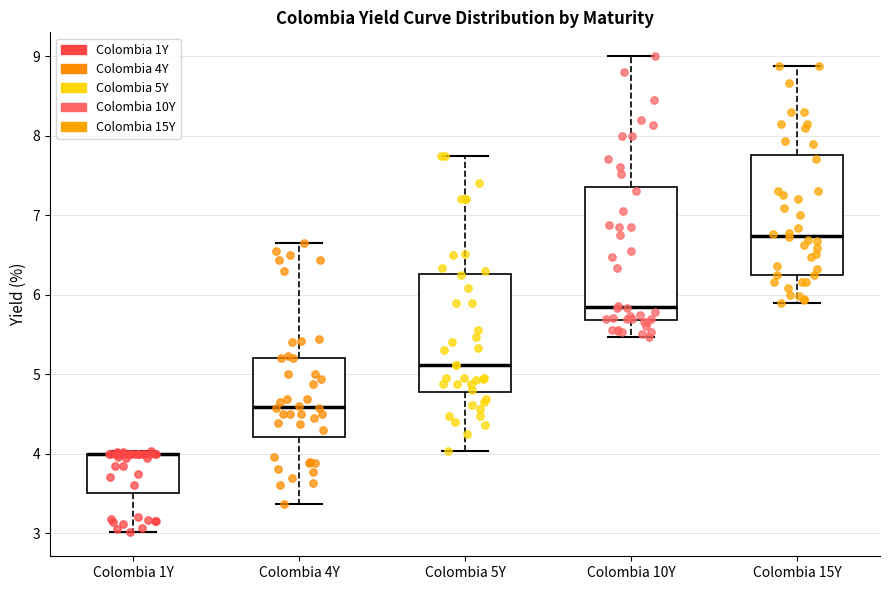

Where does the lower whisker of the box for Colombia 5Y end on the y-axis? The values are not printed on the chart, so give them approximately, as read against the axis.

4.0